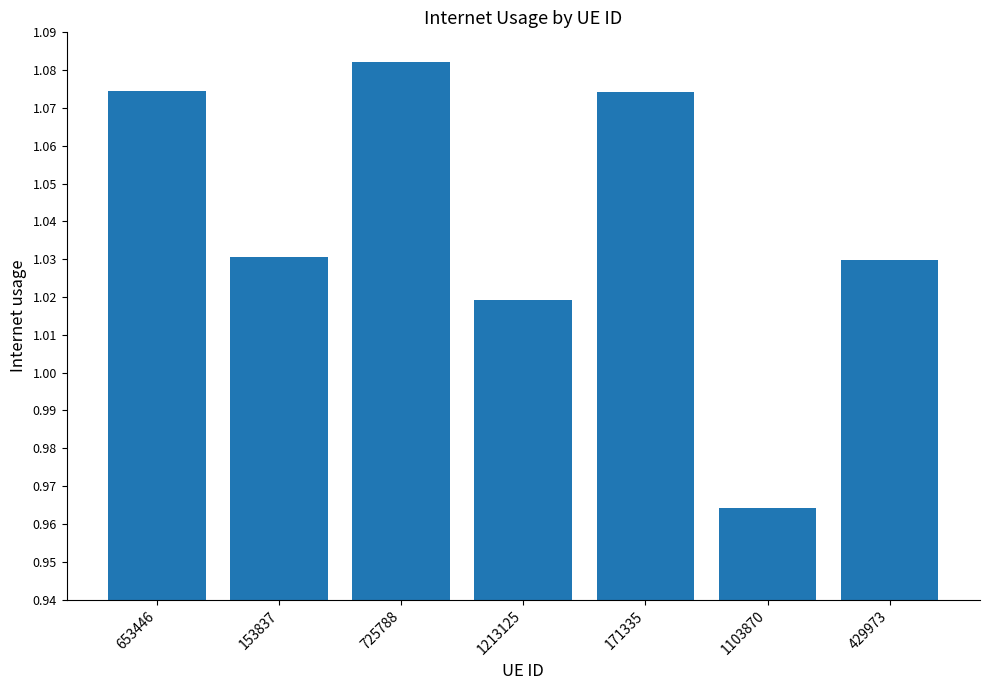

How many categories are shown in the chart?

7